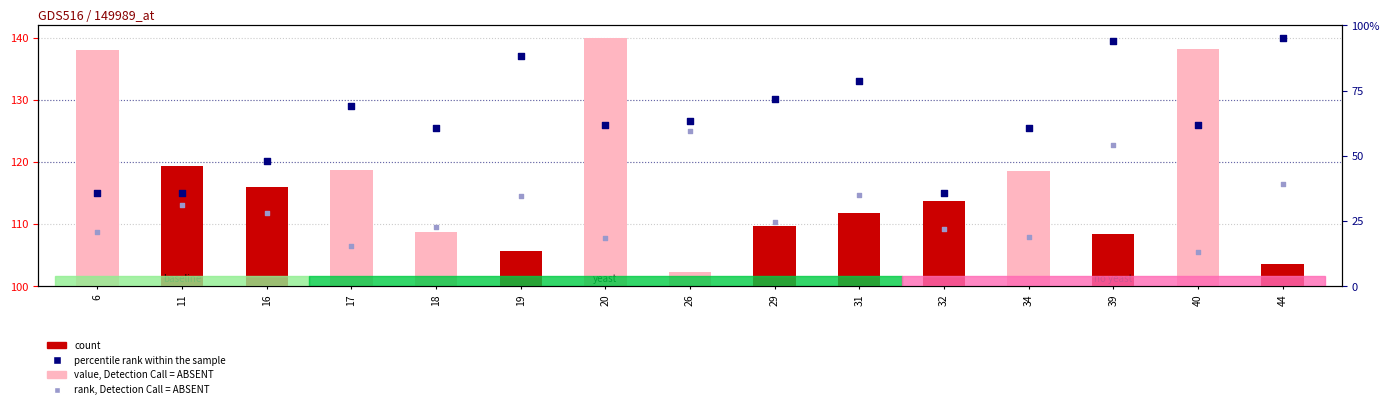

Is the value of percentile rank within the sample at 39 greater than the value of rank, Detection Call = ABSENT at 16?

Yes